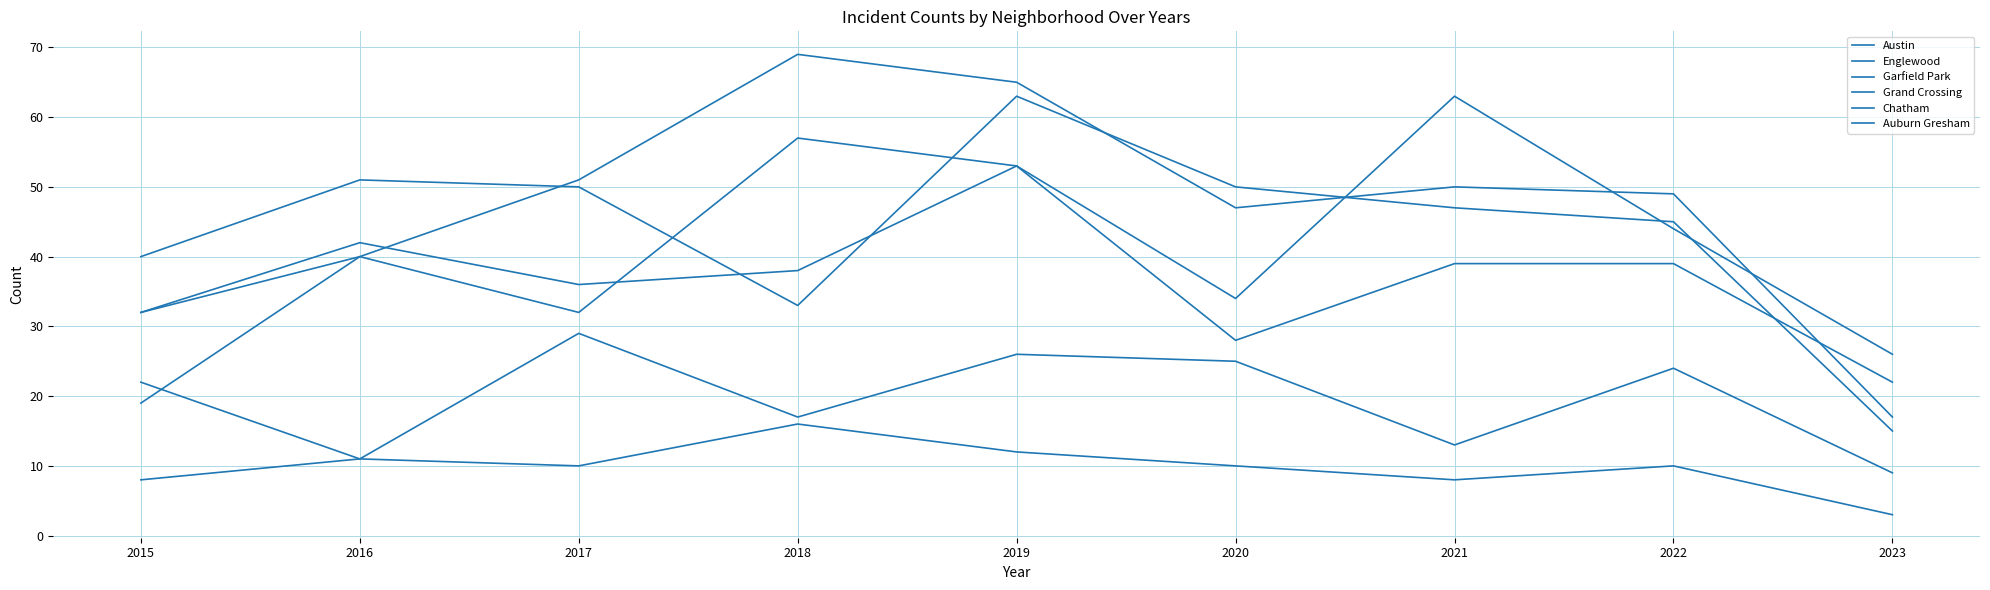

What is the difference between the second highest and minimum values in the Austin series?

31